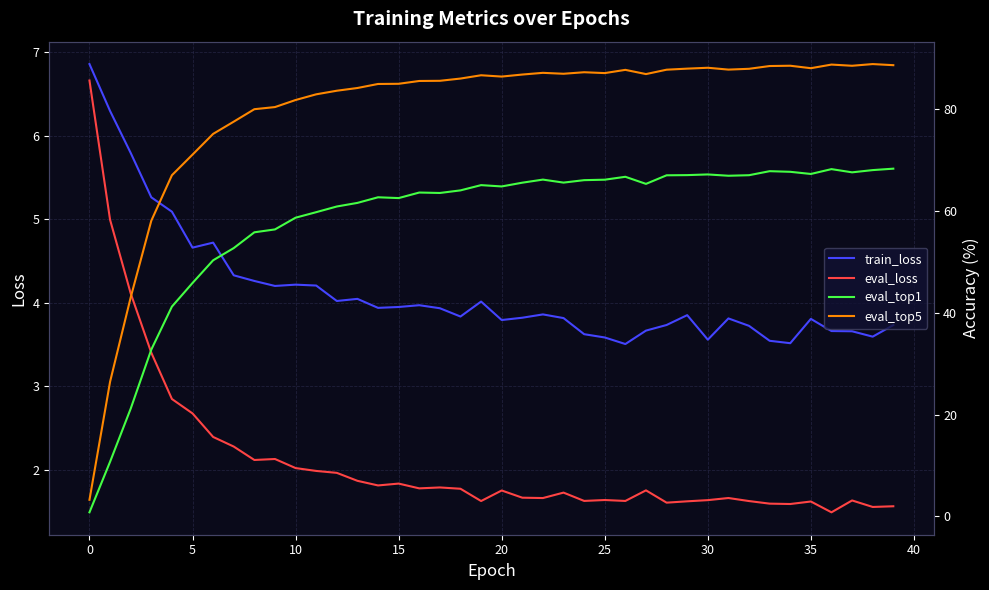

The eval_top1 series shows 66.1 at 24. True or false?

True